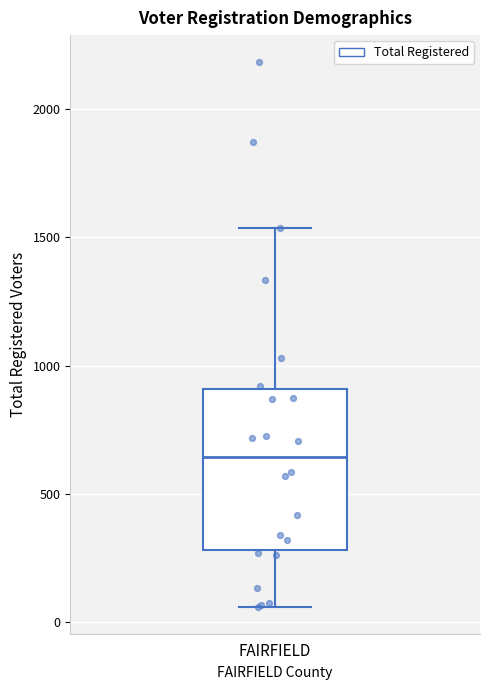

Transcribe this box plot: give where the median line is, the range the box spans, and where the two whiskers end, as read against the y-axis. The values are not printed on the chart, so give them approximately, as read against the axis.

median 650, box 300 to 900, whiskers 50 to 1550